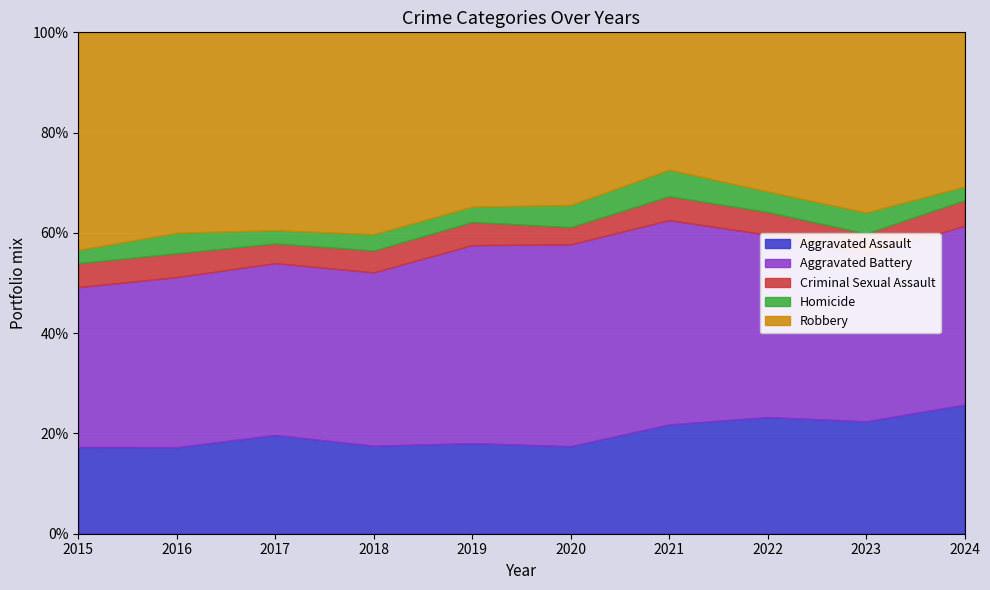

Where does the Aggravated Battery series first go above 491?

2018